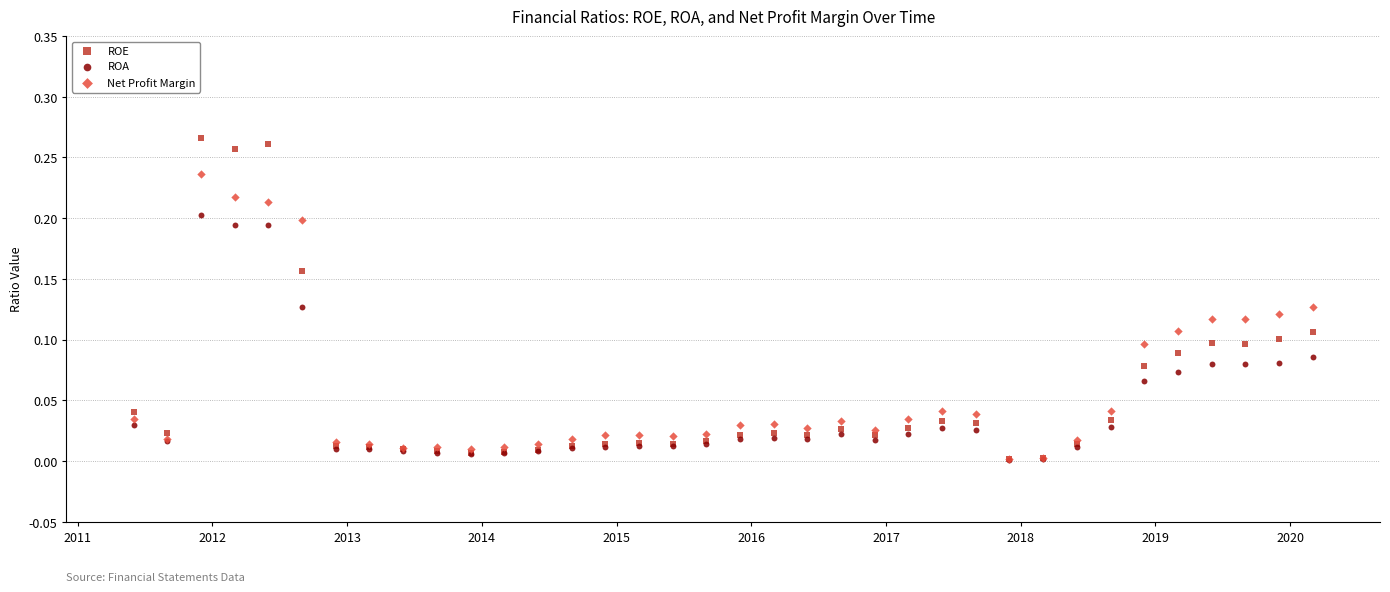

Which series reaches the maximum Y coordinate?

ROE